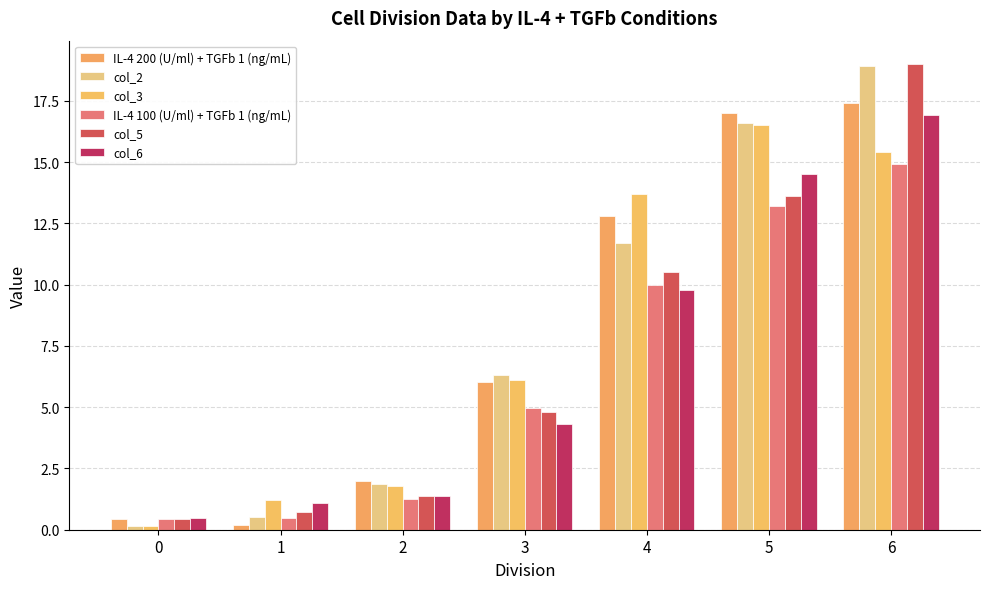

How many data points in col_3 are above 6?

4